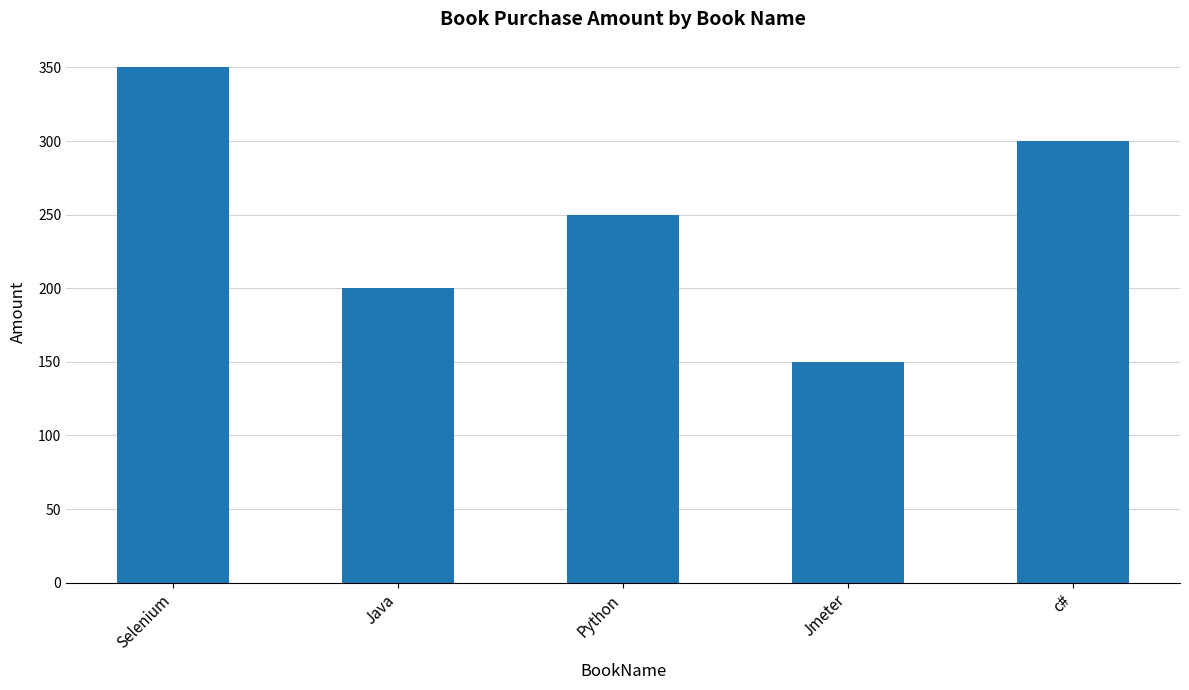

Count the values in the range 200 to 300.

3